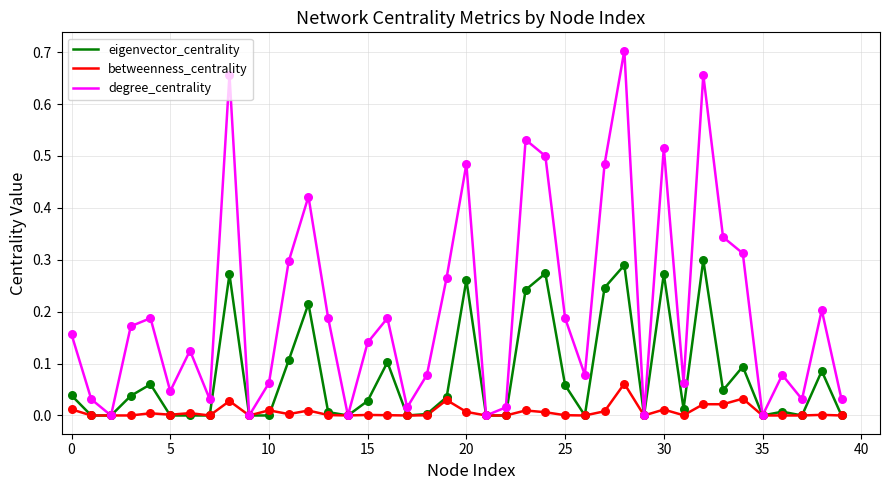

Which series has the widest spread of values?

degree_centrality